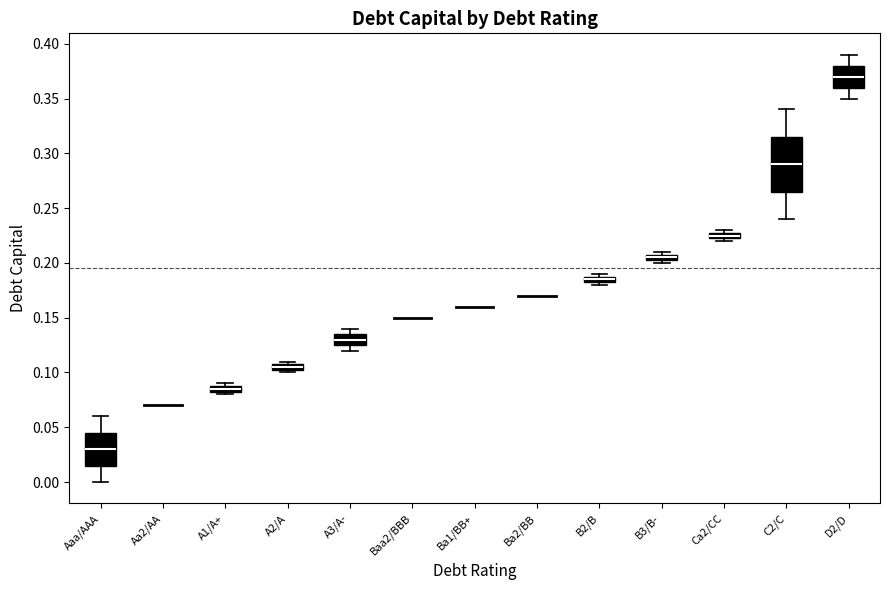

Comparing the boxes themselves (not the whiskers), which one is the tallest?

C2/C